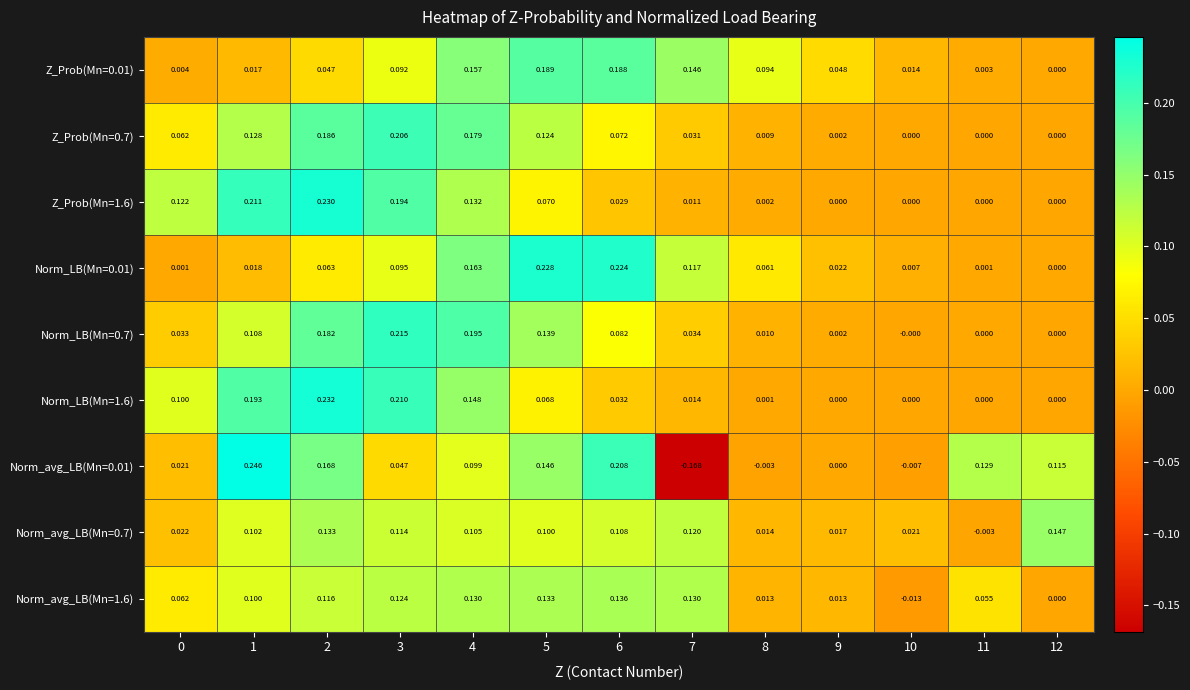

Is the value of Norm_avg_LB(Mn=1.6) at 6 greater than the value of Norm_LB(Mn=1.6) at 5?

Yes